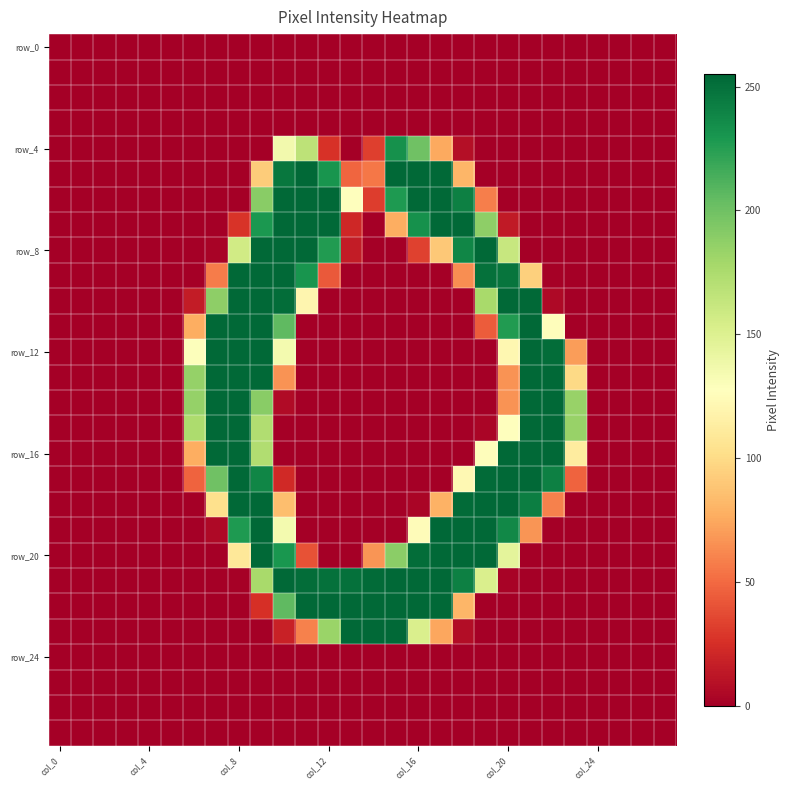

How many data points does each series have?

28